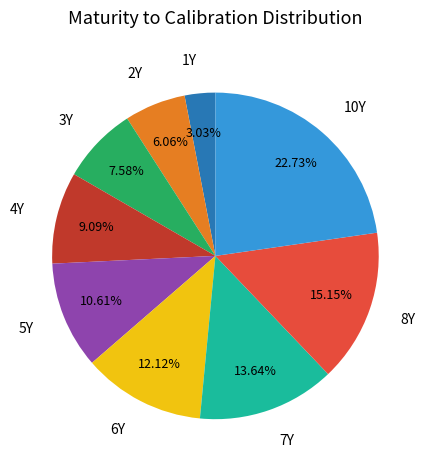

To the nearest percent, what is the difference between the 1Y and 5Y slice percentages?

8%